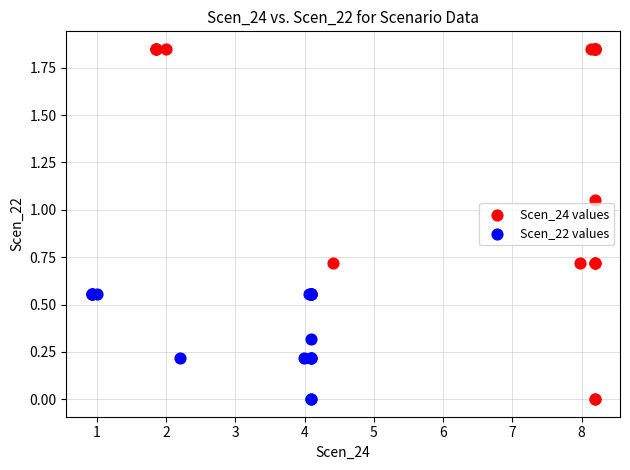

Which series contains the highest Y value?

Scen_24 values